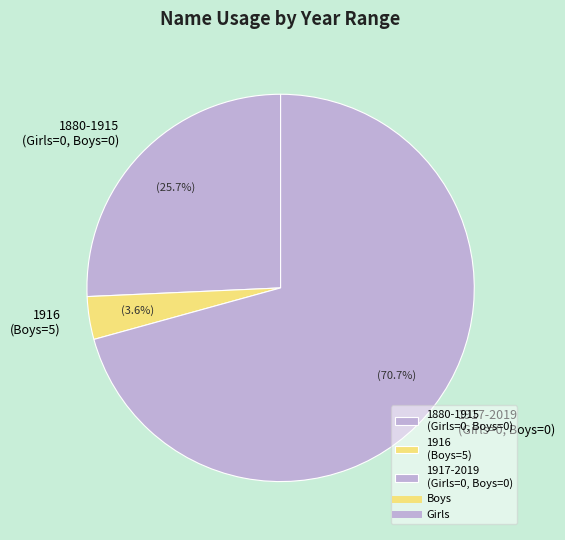

What percentage do 1917-2019 (Girls=0, Boys=0) and 1880-1915 (Girls=0, Boys=0) together represent?

96.4%